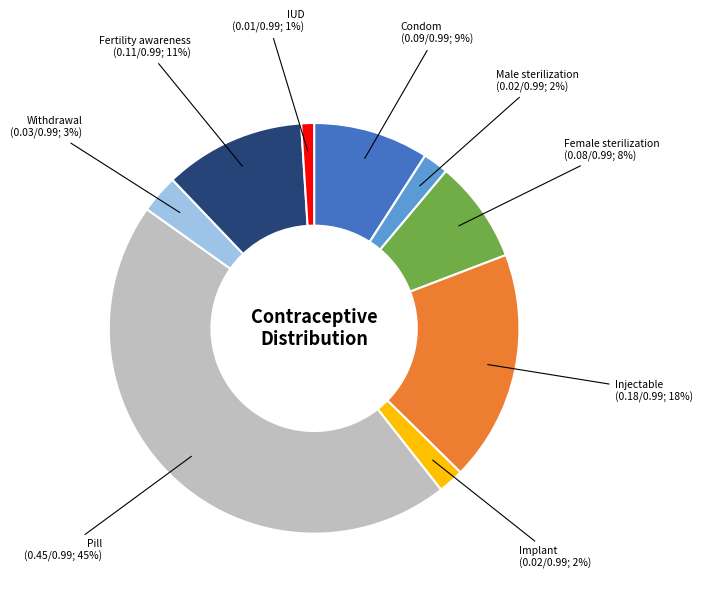

Is Withdrawal the majority of the pie?

No